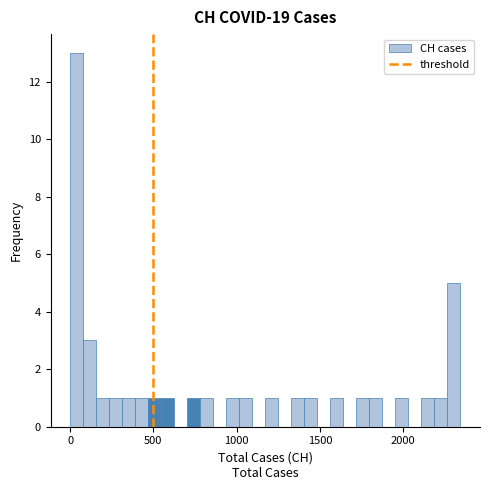

Around what value on the x-axis is the tallest bar? Give the approximate position of its centre, as read against the axis.

50